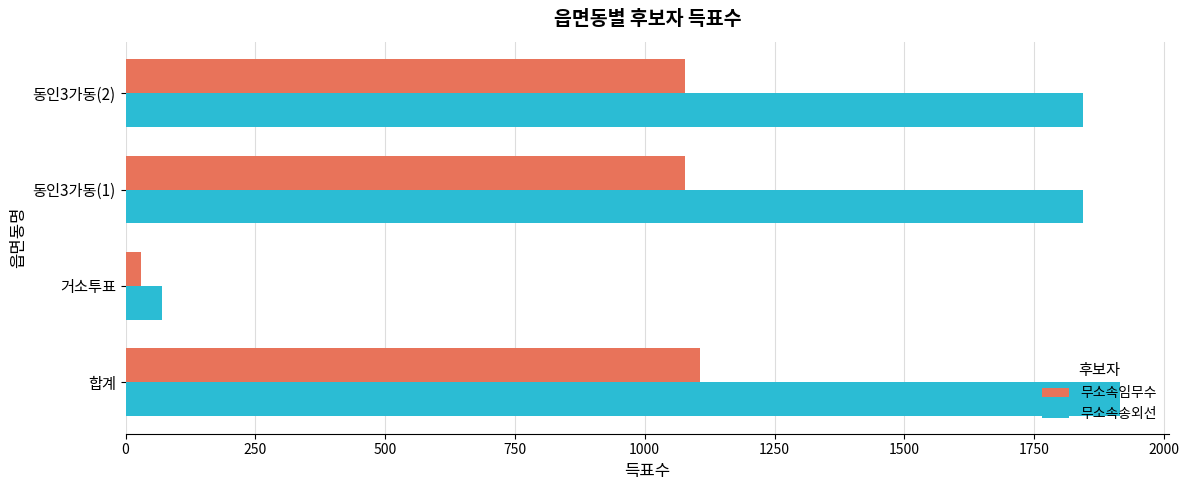

What is the sum of all 무소속임무수 values?

3289